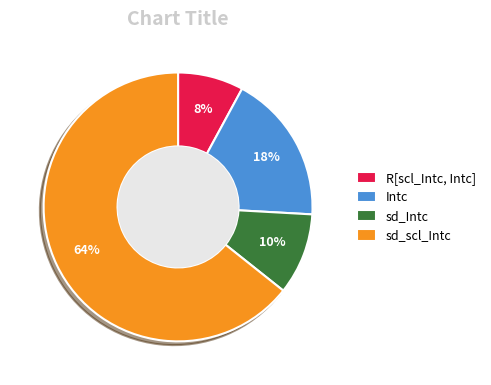

Approximately how many times larger is the value at sd_scl_Intc compared to Intc?

3.6